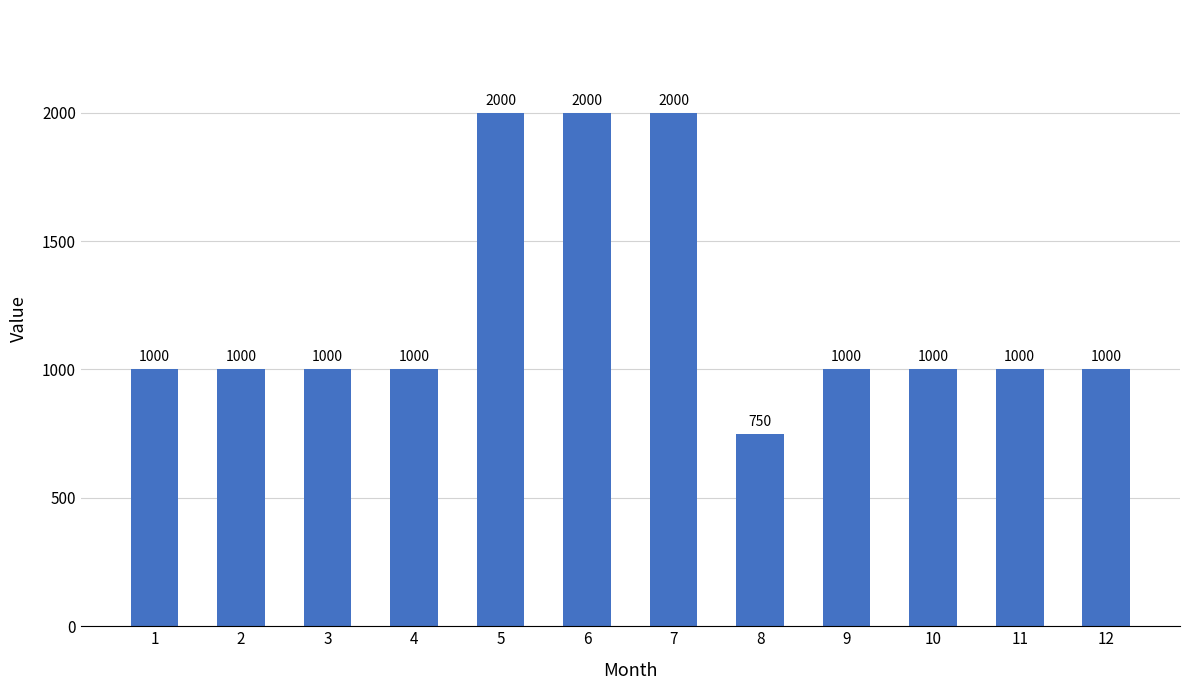

What is the ratio of the value at 7 to the value at 6?

1.0